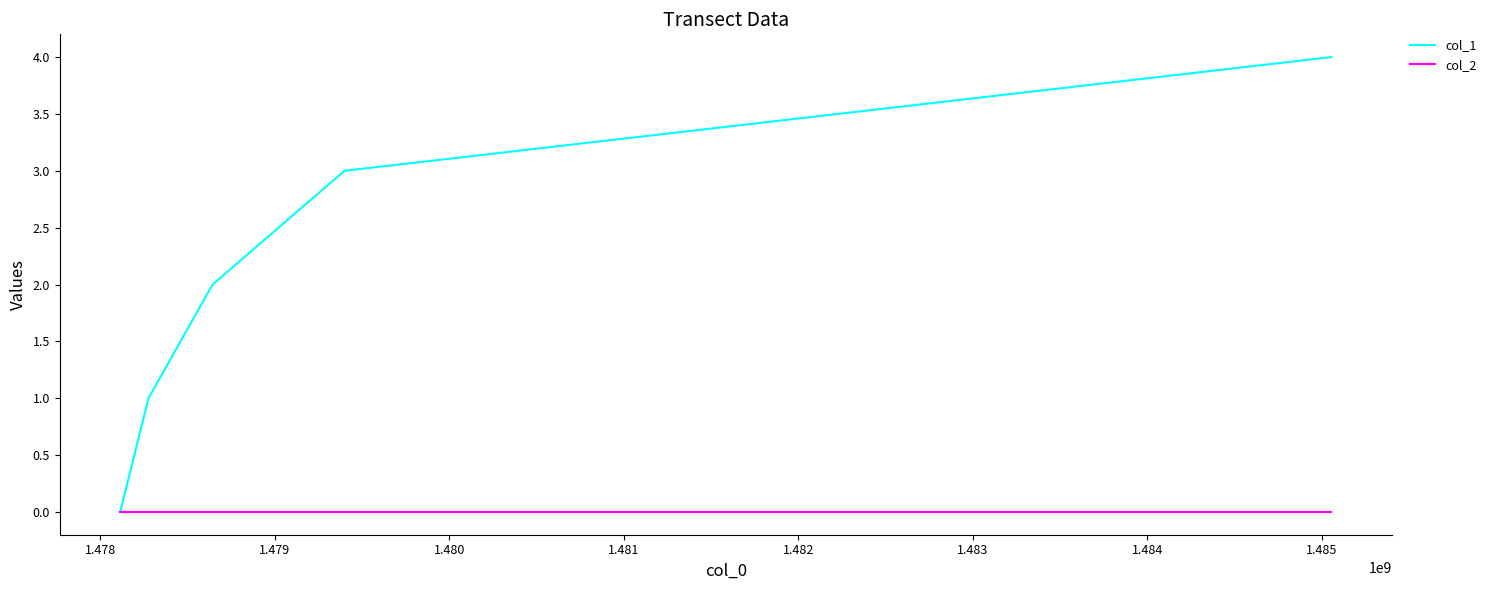

Which series has the largest range (max minus min)?

col_1